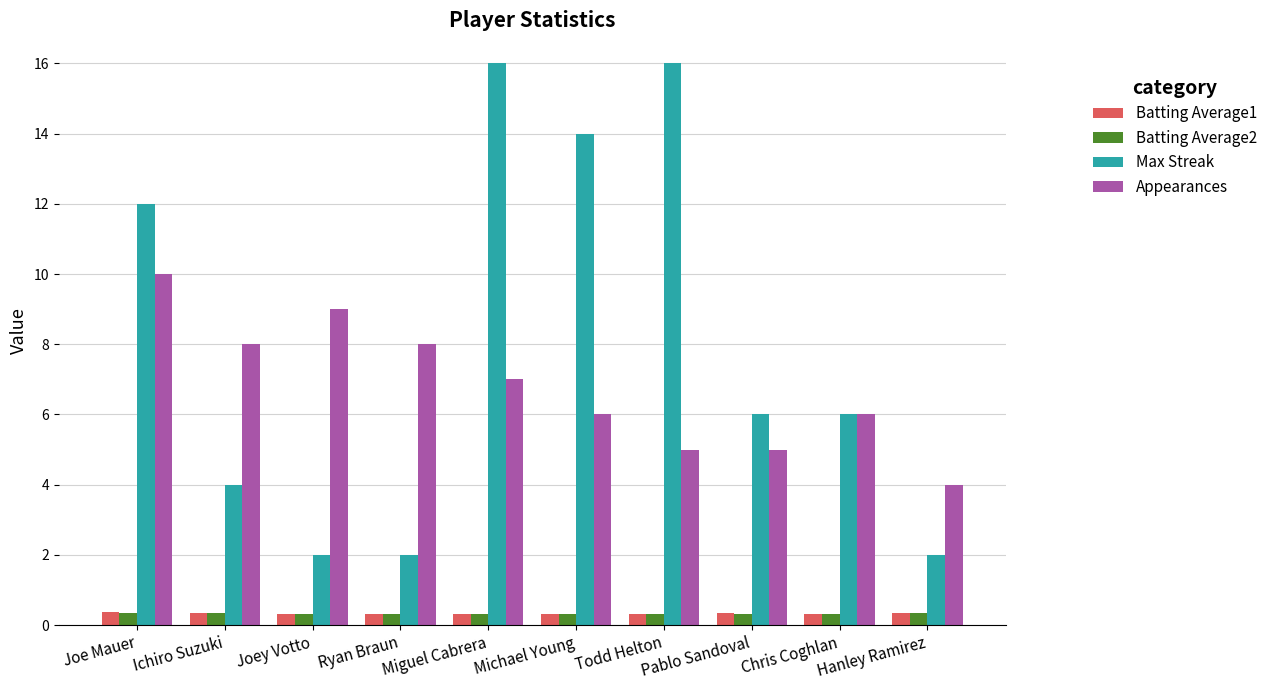

What is the sum of the Appearances values at Hanley Ramirez and Ichiro Suzuki?

12.0